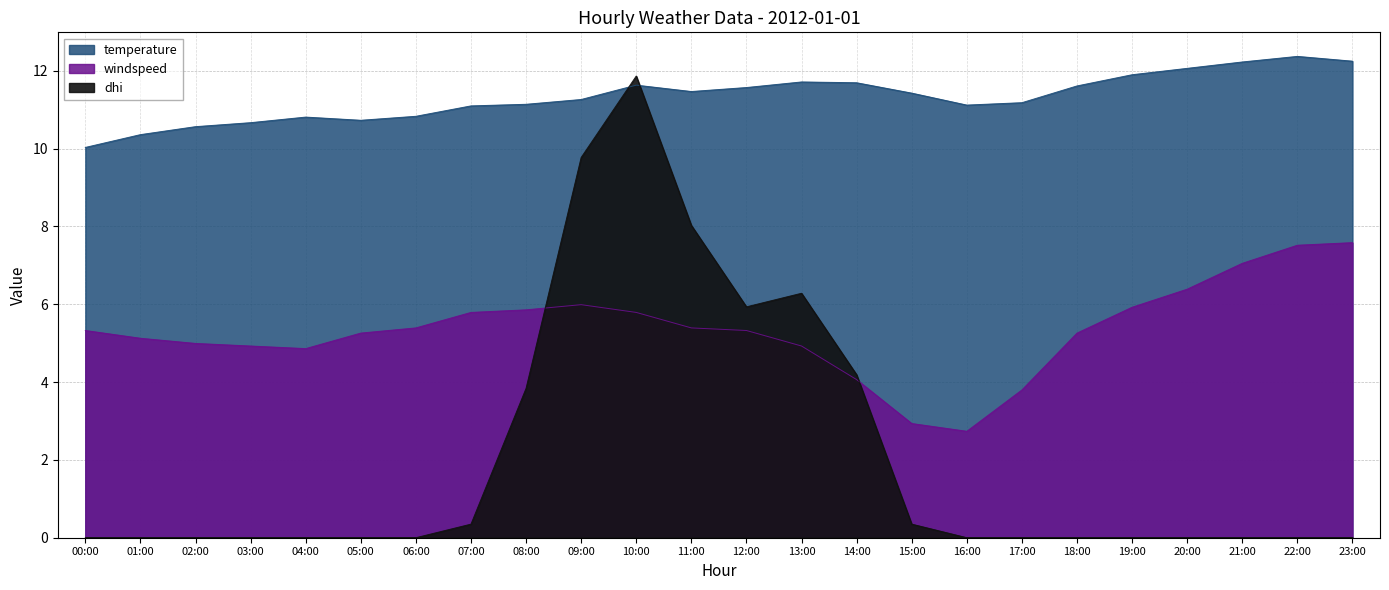

Which series changed the most between 03:00 and 21:00?

windspeed